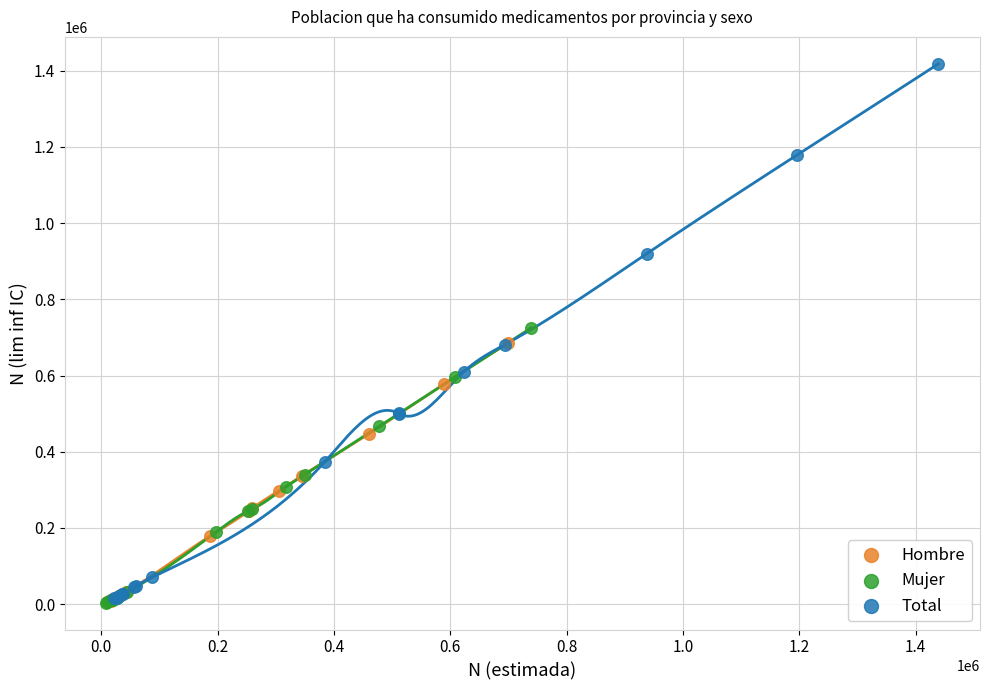

What are all the series names shown in the legend?

Hombre, Mujer, Total